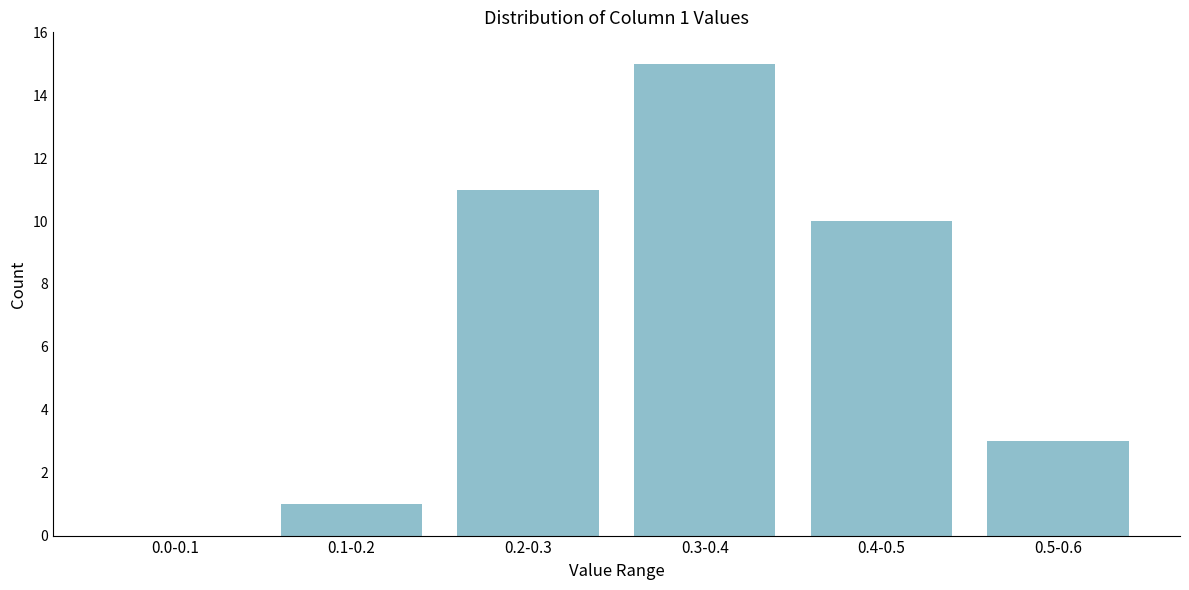

Reading right to left, what are all the values shown in this chart?

0.5-0.6=3	0.4-0.5=10	0.3-0.4=15	0.2-0.3=11	0.1-0.2=1	0.0-0.1=0